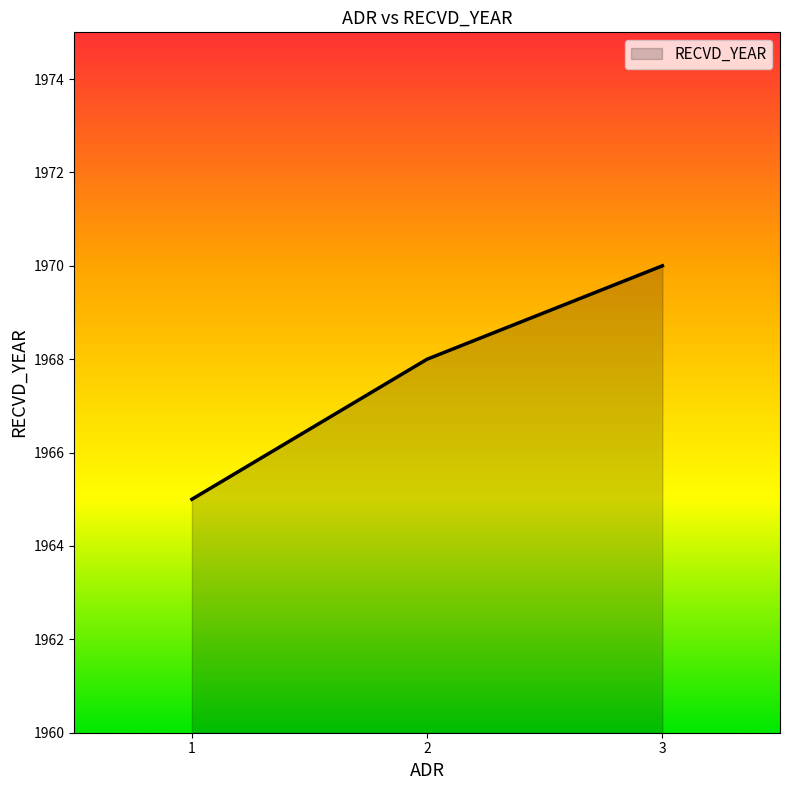

True or false: the data shows 1257 at 2.

False